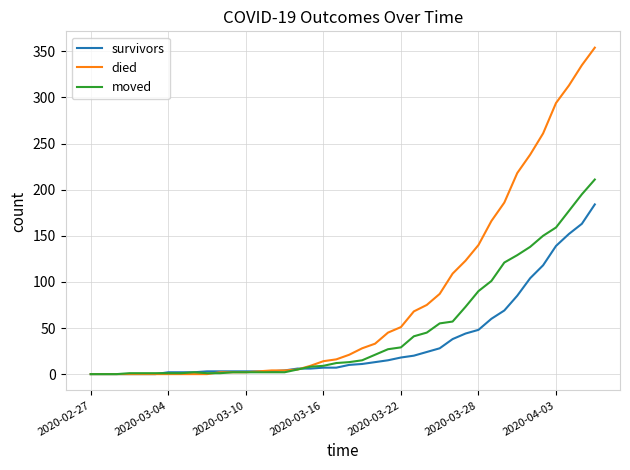

How many categories are shown in the chart?

40